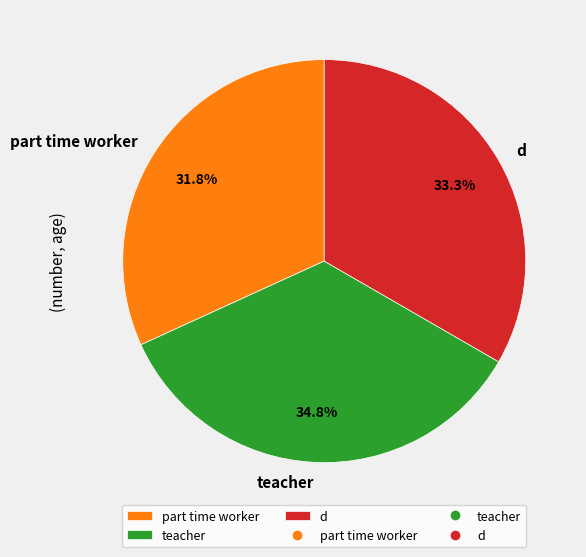

Is there a majority slice in this chart?

No